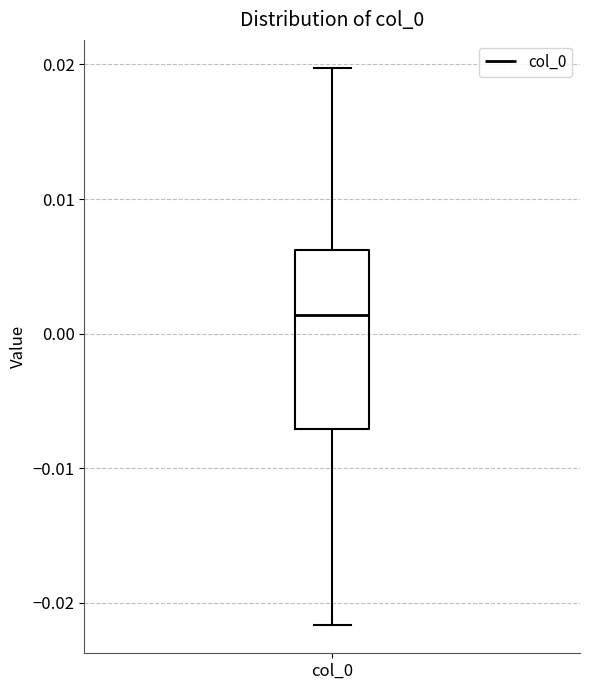

Transcribe this box plot: give where the median line is, the range the box spans, and where the two whiskers end, as read against the y-axis. The values are not printed on the chart, so give them approximately, as read against the axis.

median 0.001, box -0.007 to 0.006, whiskers -0.022 to 0.020